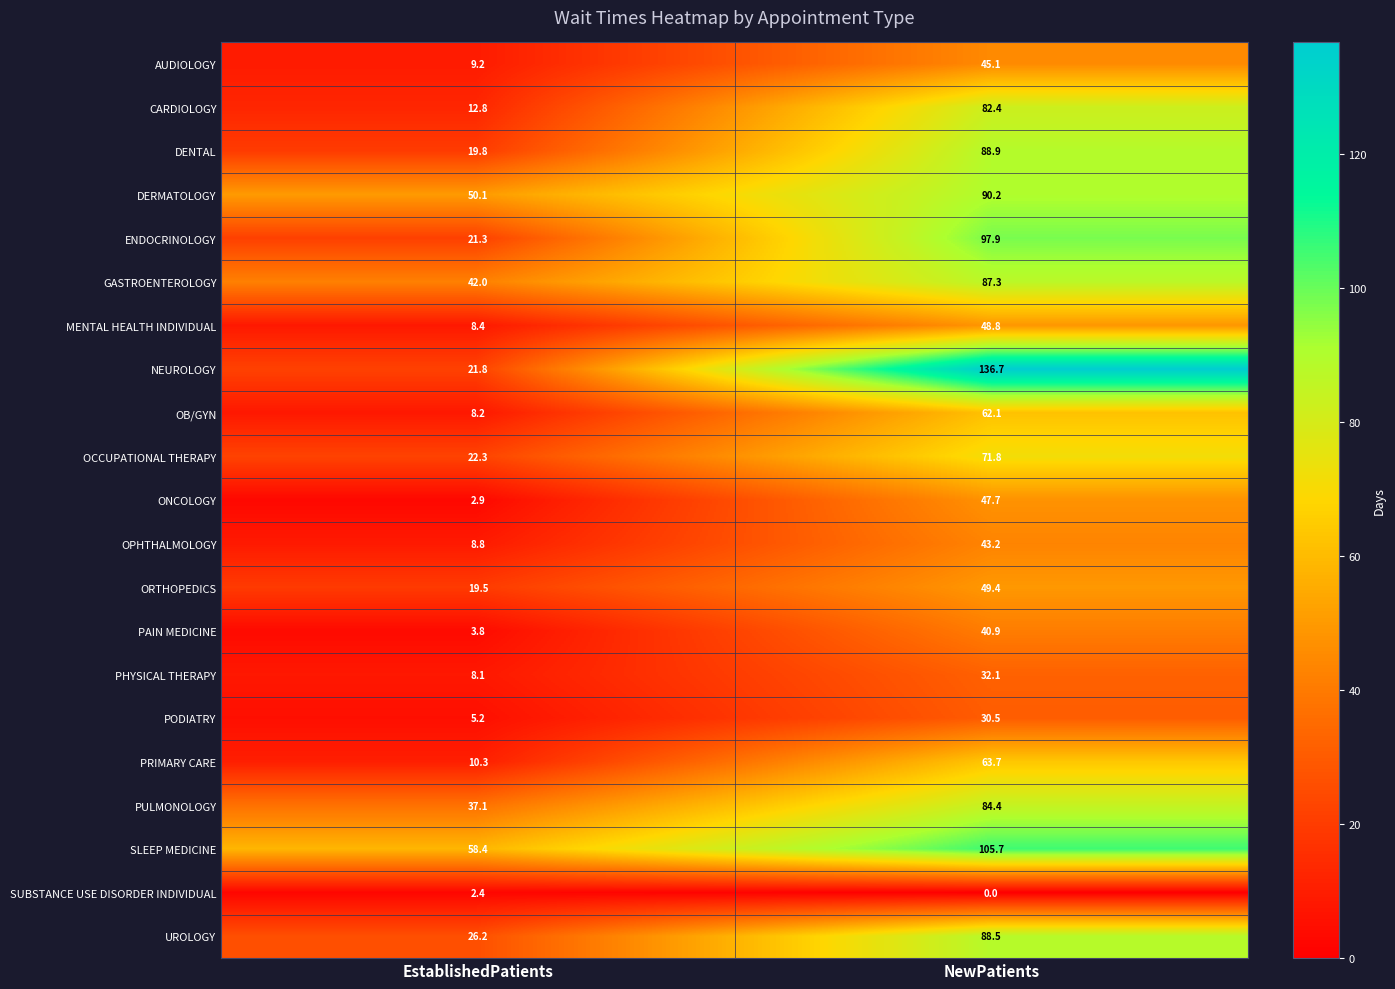

What is the difference between the PODIATRY values at NewPatients and EstablishedPatients?

25.3